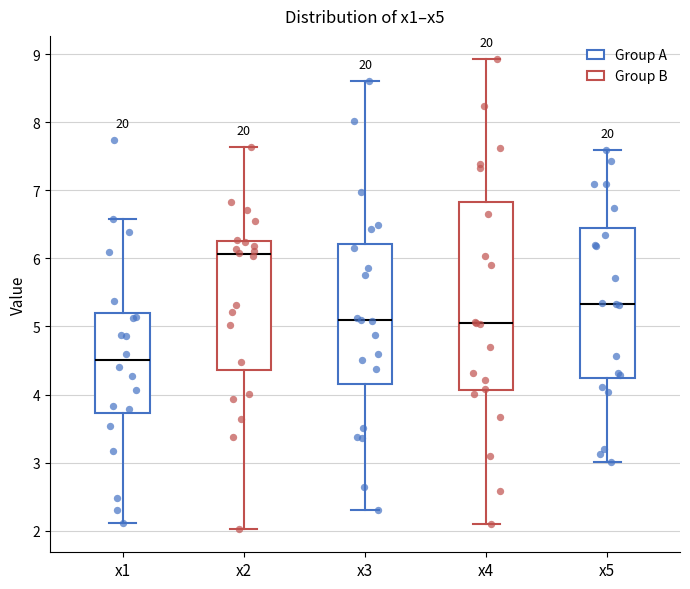

Reading left to right, transcribe this box plot: for each box, give where its median line is, the range the box spans, and where its two whiskers end, as read against the y-axis. The values are not printed on the chart, so give them approximately, as read against the axis.

x1: median 4.5, box 3.7 to 5.2, whiskers 2.1 to 6.6
x2: median 6.1, box 4.4 to 6.3, whiskers 2.0 to 7.6
x3: median 5.1, box 4.2 to 6.2, whiskers 2.3 to 8.6
x4: median 5.0, box 4.1 to 6.8, whiskers 2.1 to 8.9
x5: median 5.3, box 4.2 to 6.4, whiskers 3.0 to 7.6